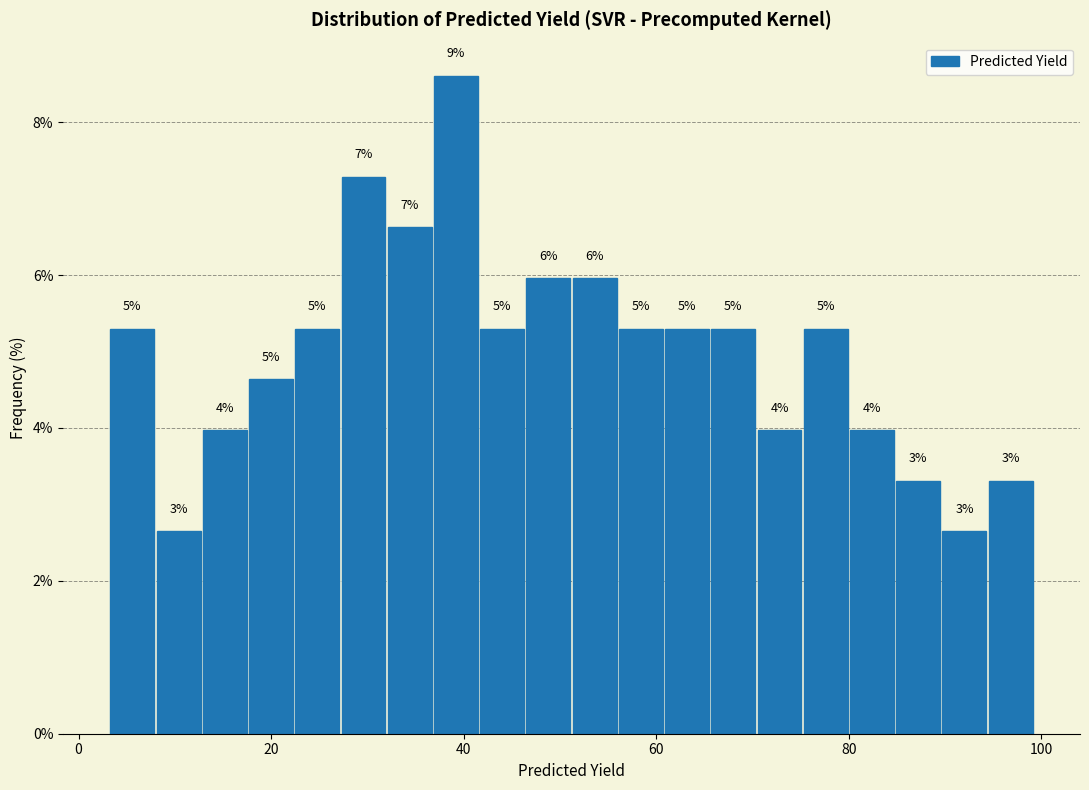

Read against the x-axis, roughly where is the centre of the tallest bar?

40